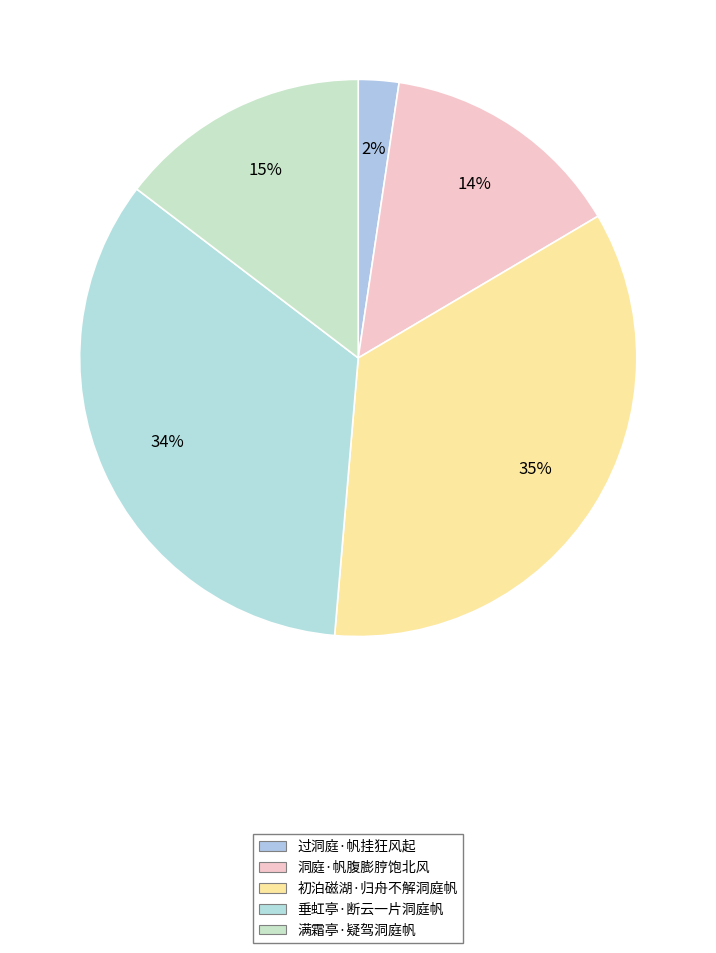

Is it true that 洞庭·帆腹膨脝饱北风 is 6% of the pie?

False